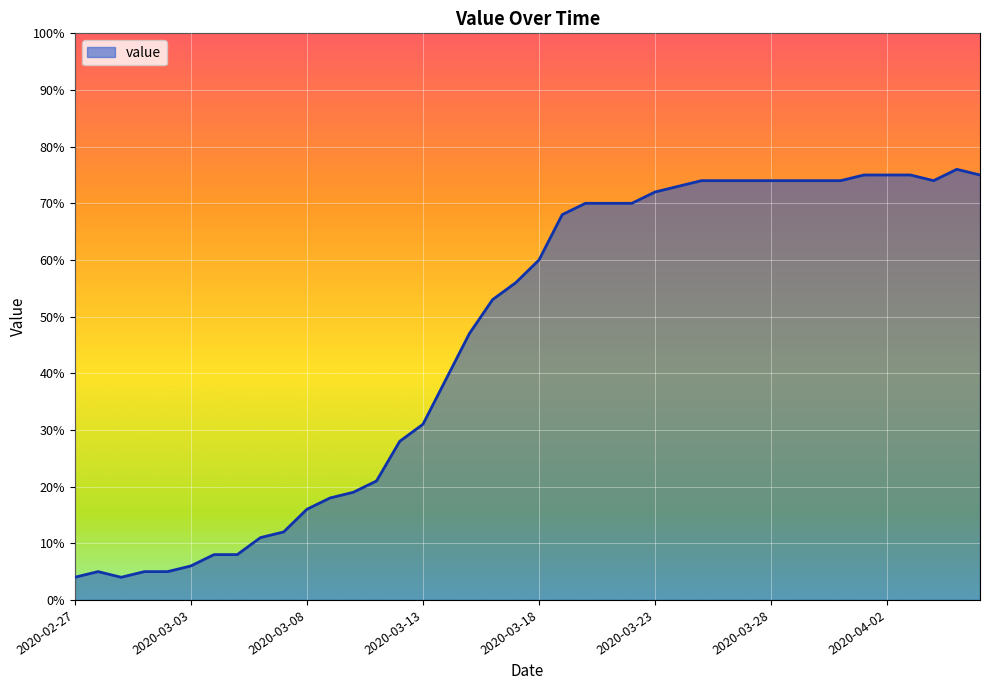

What is the difference between the maximum and minimum values?

72